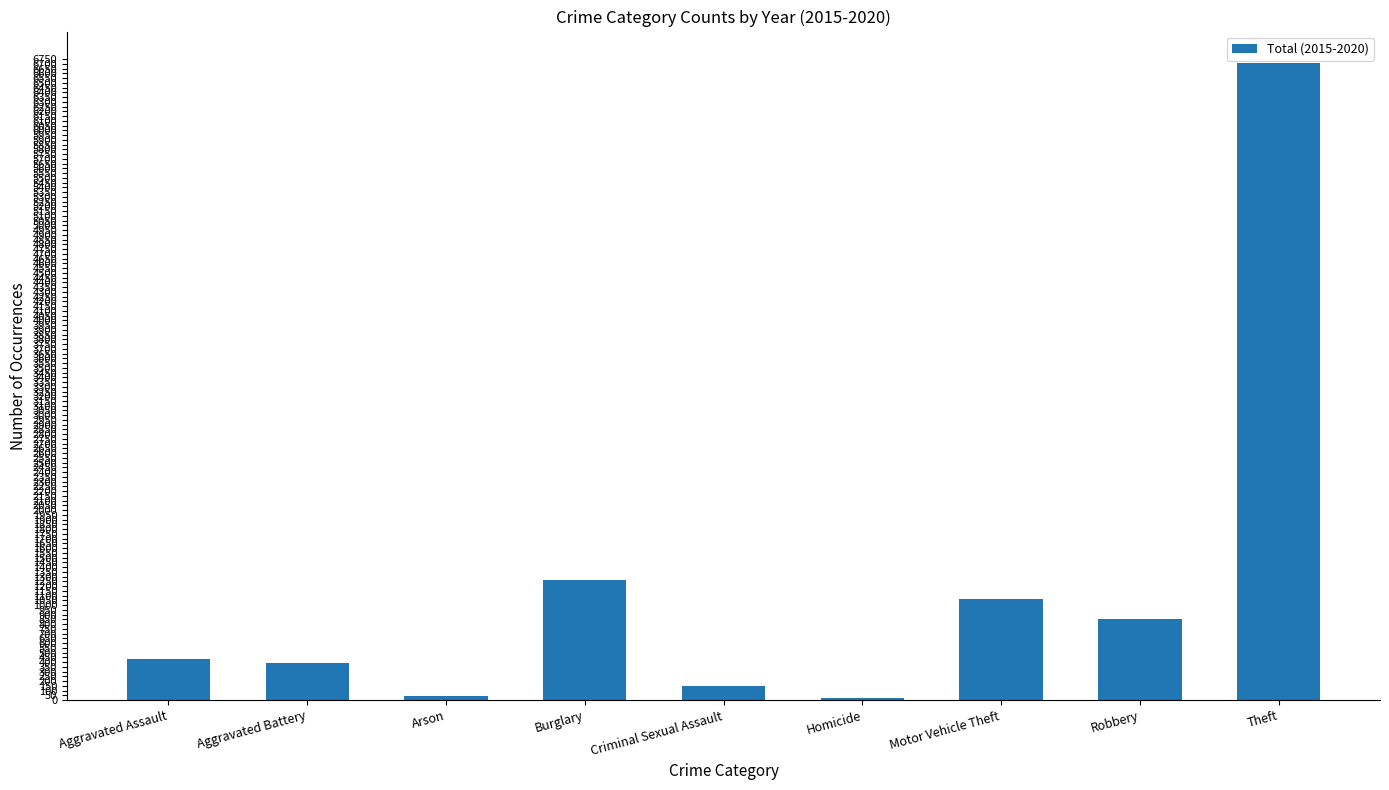

What is the difference between the maximum and second lowest values?

6658